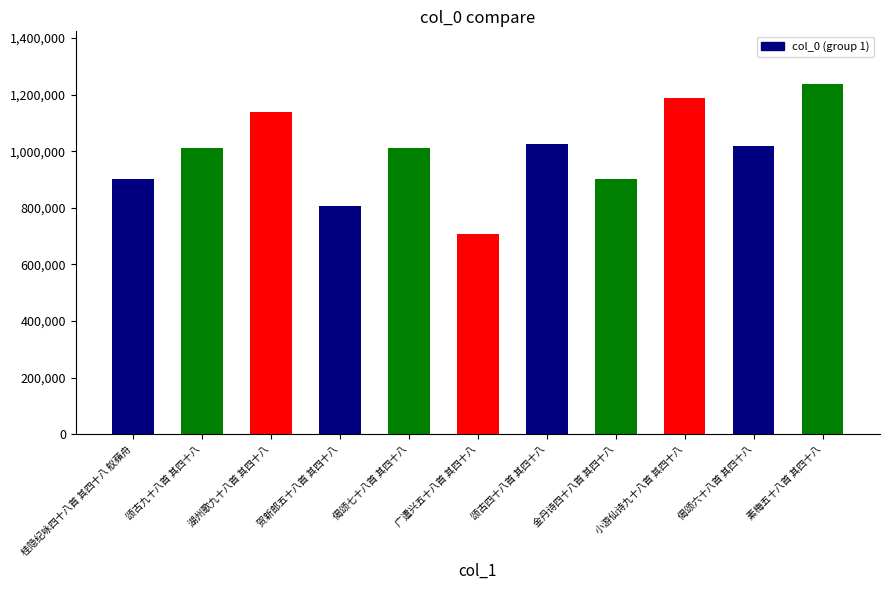

How many series are shown in this chart?

1